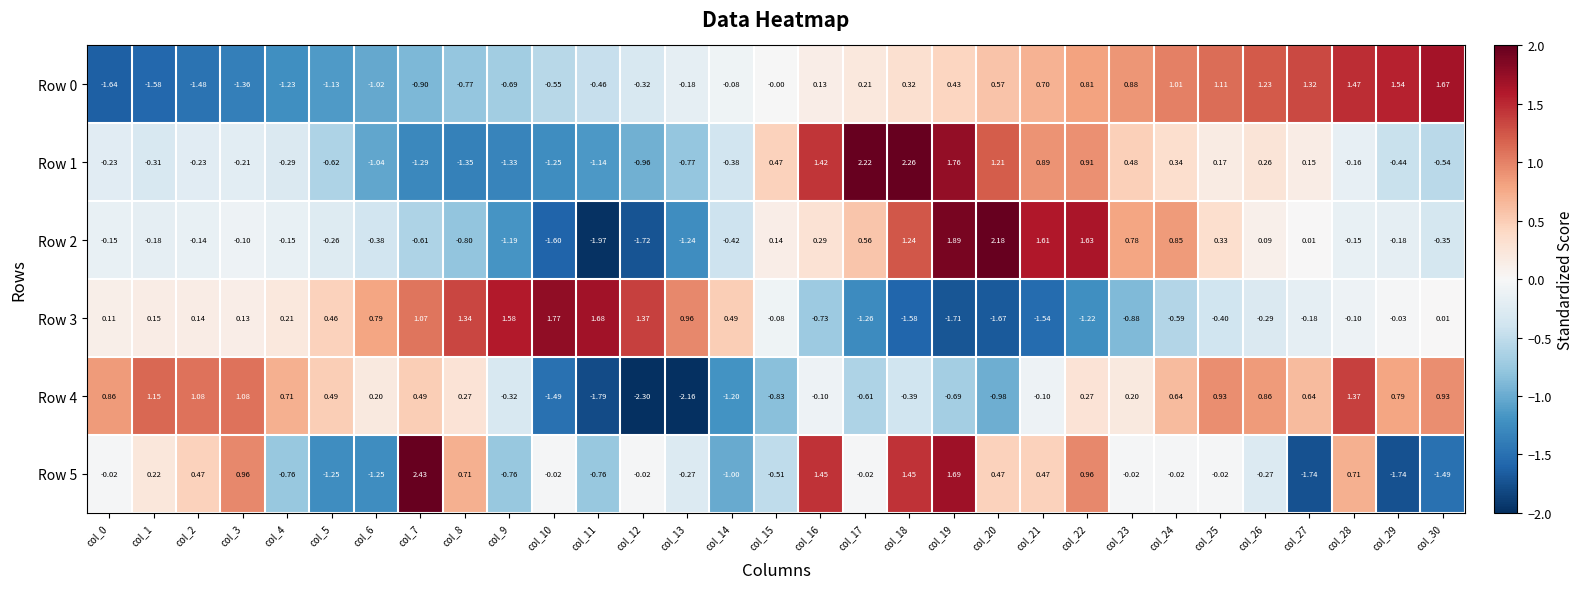

Which series changed the most between col_22 and col_29?

Row 5